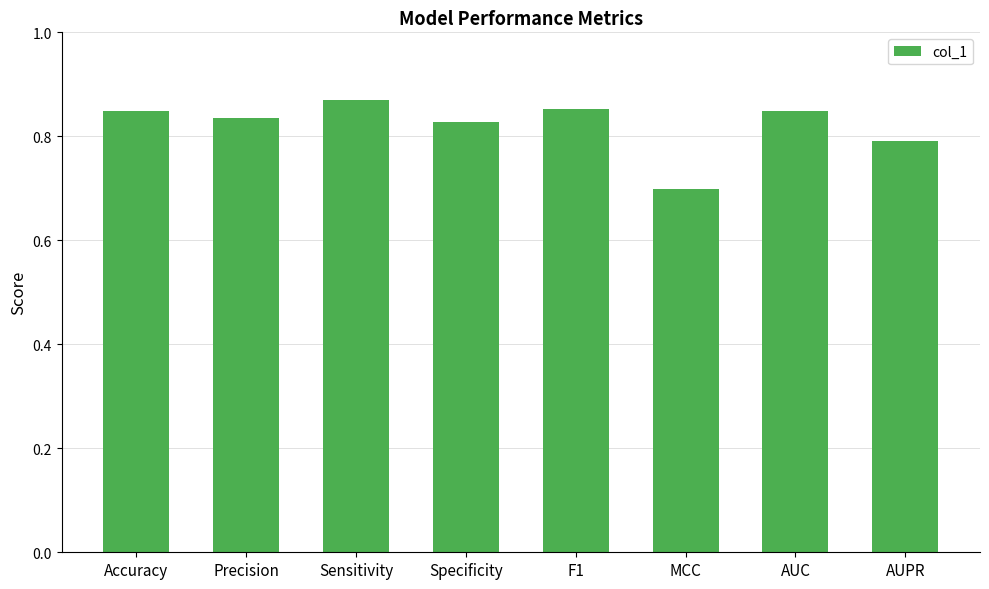

What is the label of the 3rd bar from the right?

MCC